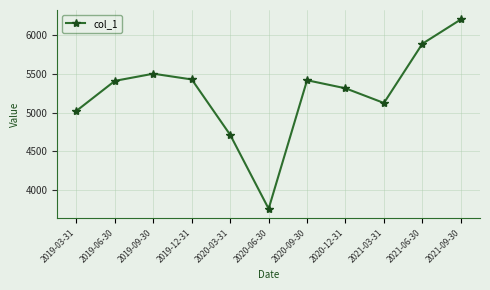

Where is the data nearest to the value 4981?

2019-03-31